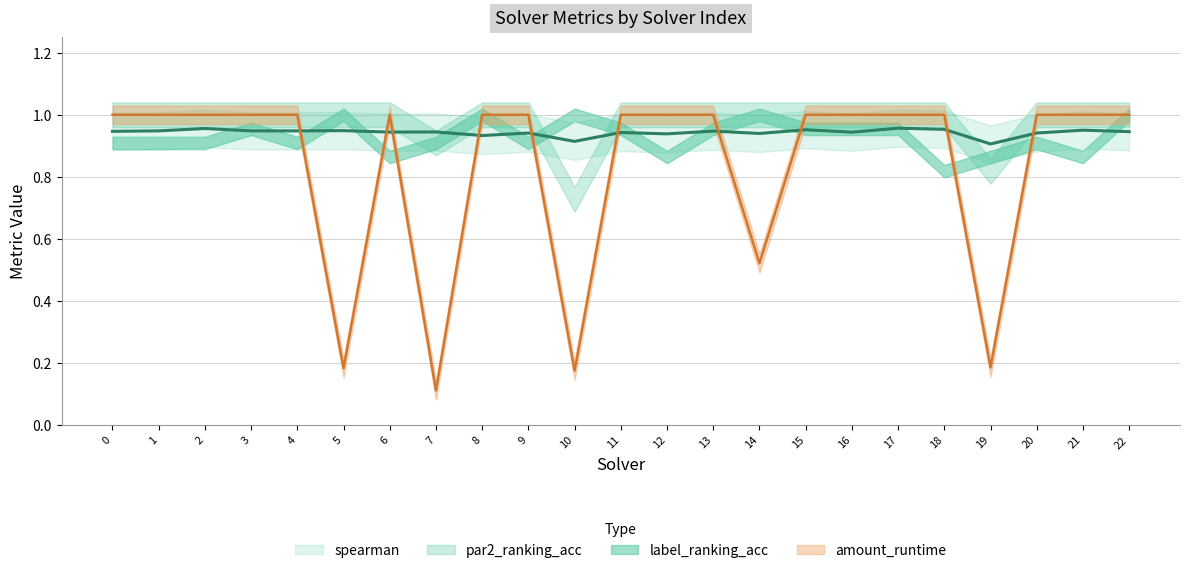

What is the value of the amount_runtime point at the 4th from the left?

1.0